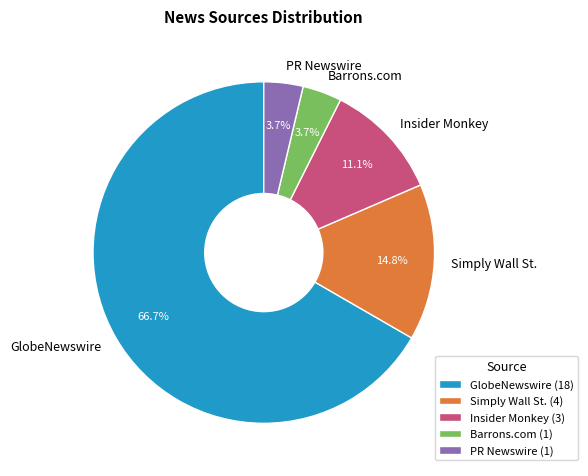

Does Insider Monkey account for over 50% of the chart?

No